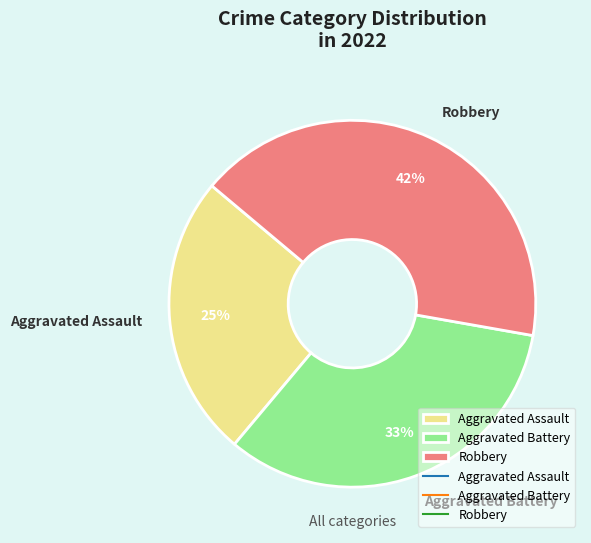

Rank the categories by value from highest to lowest.

Robbery, Aggravated Battery, Aggravated Assault